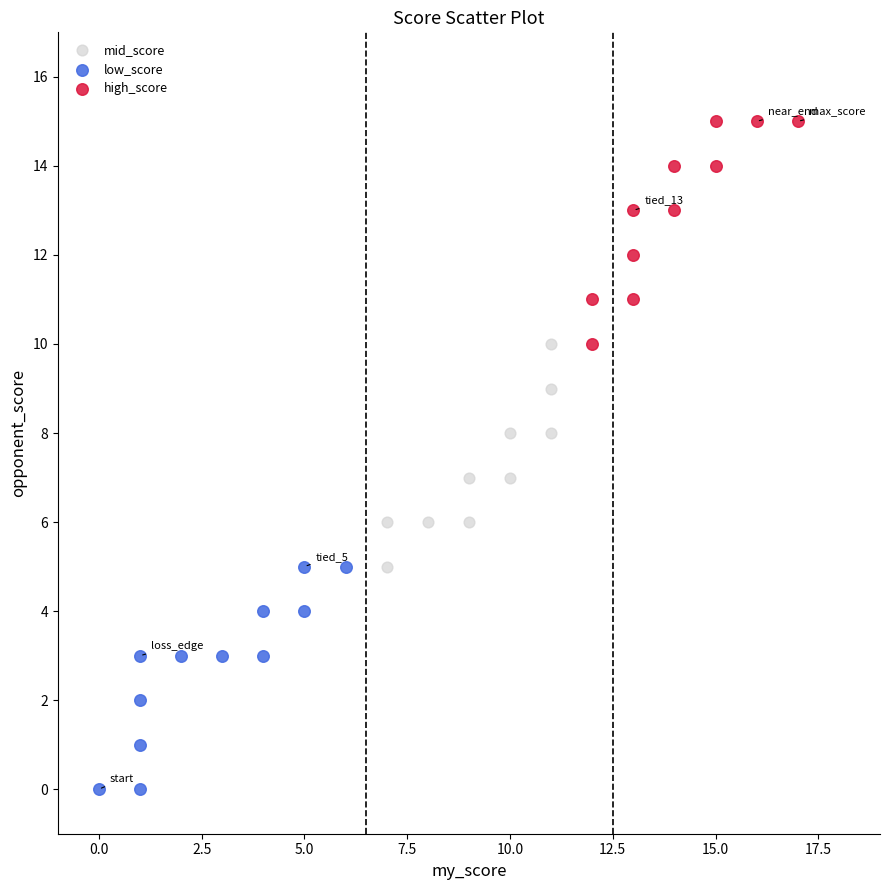

Which series reaches the maximum Y coordinate?

high_score